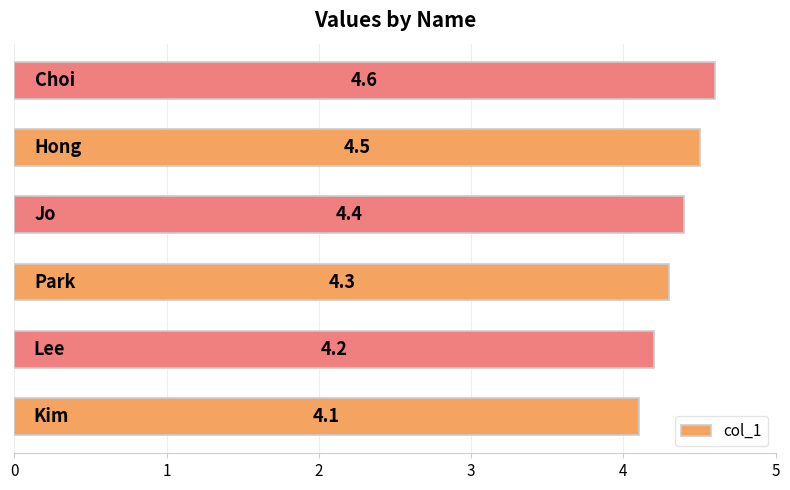

What is the sum of all values?

26.1